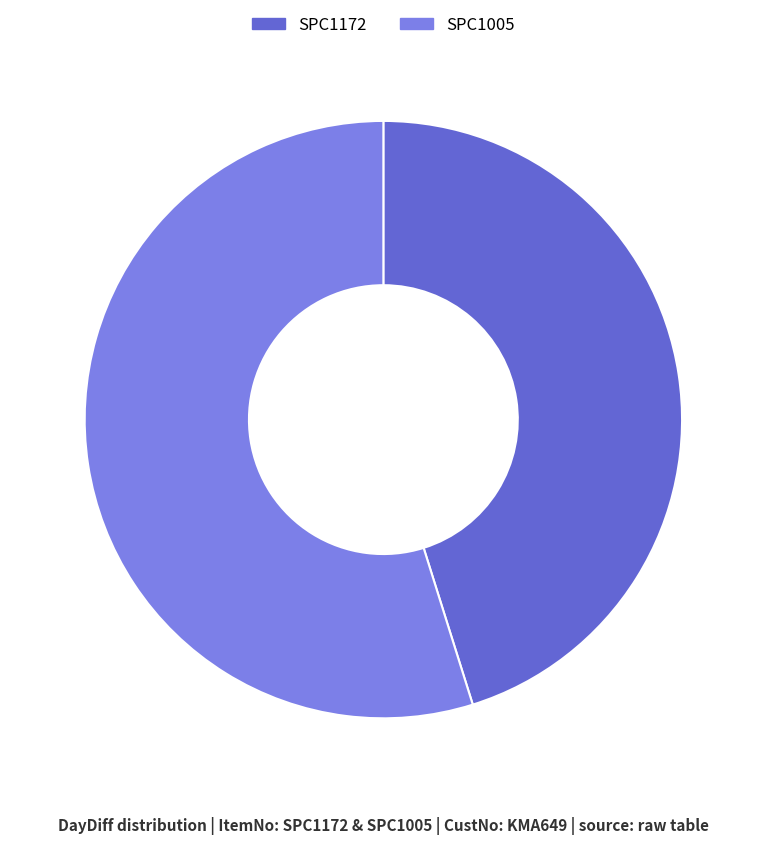

How many slices are in this pie chart?

2